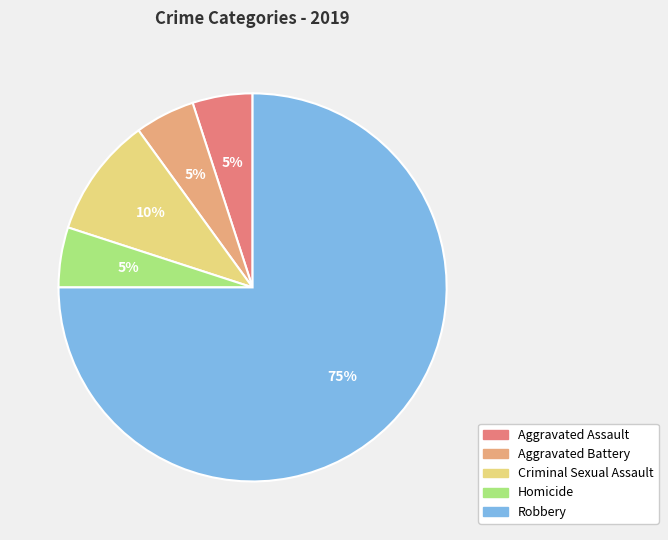

Approximately how many times larger is the value at Criminal Sexual Assault compared to Aggravated Assault?

2.0